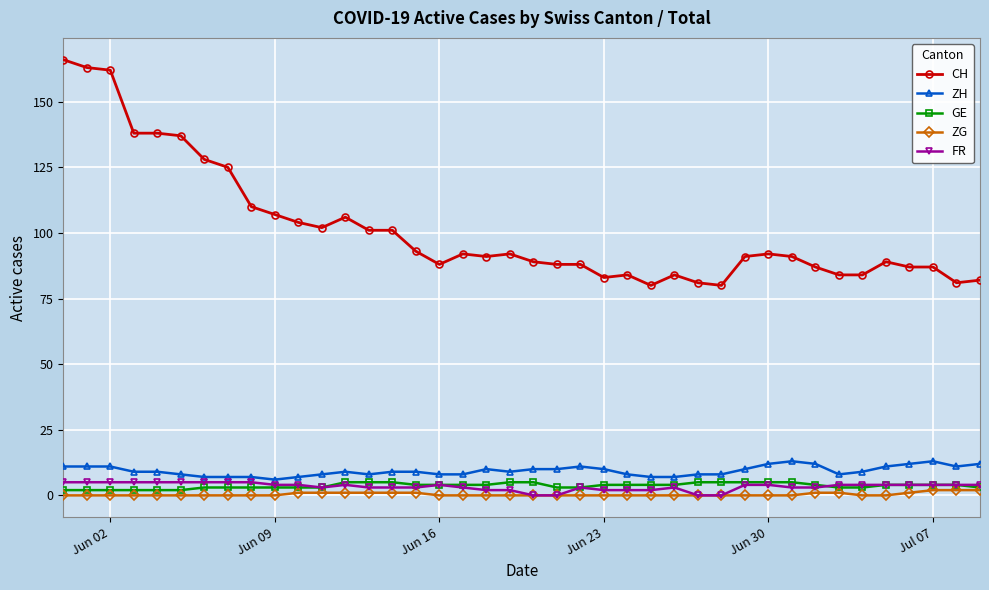

What is the value of the ZH point at the 21st from the left?

10